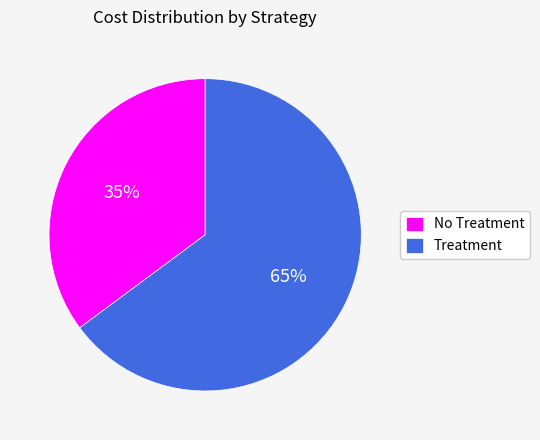

Is it true that Treatment is 55% of the pie?

False